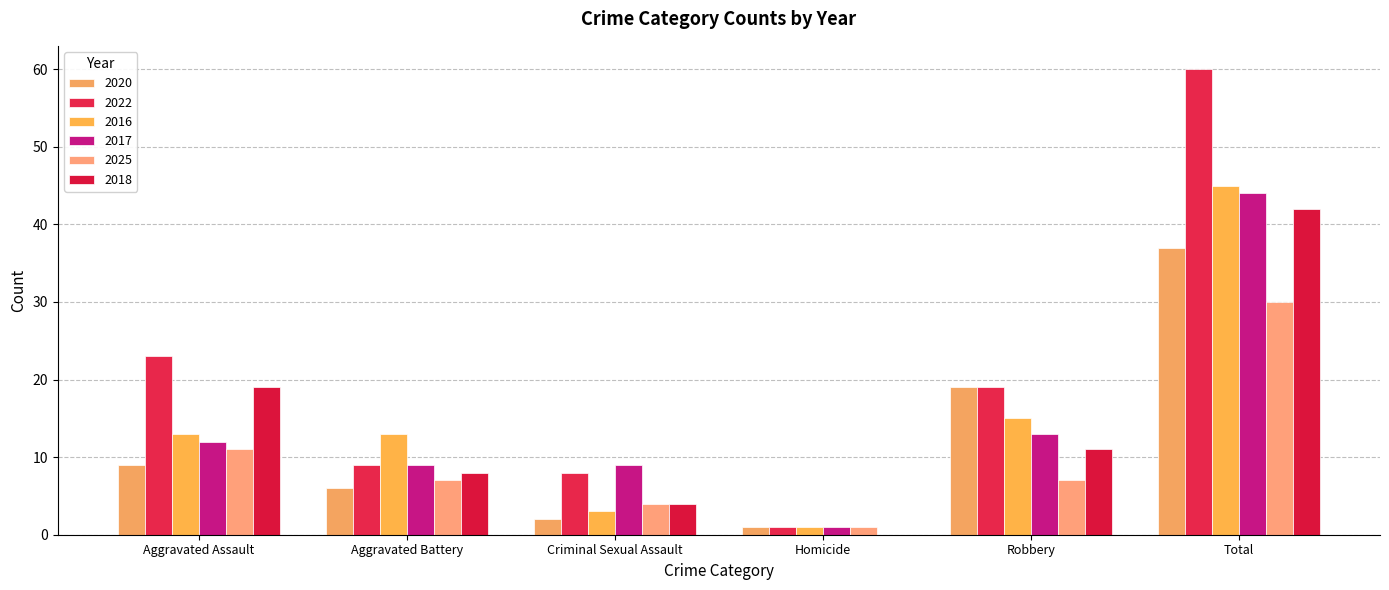

Which series has the widest spread of values?

2022